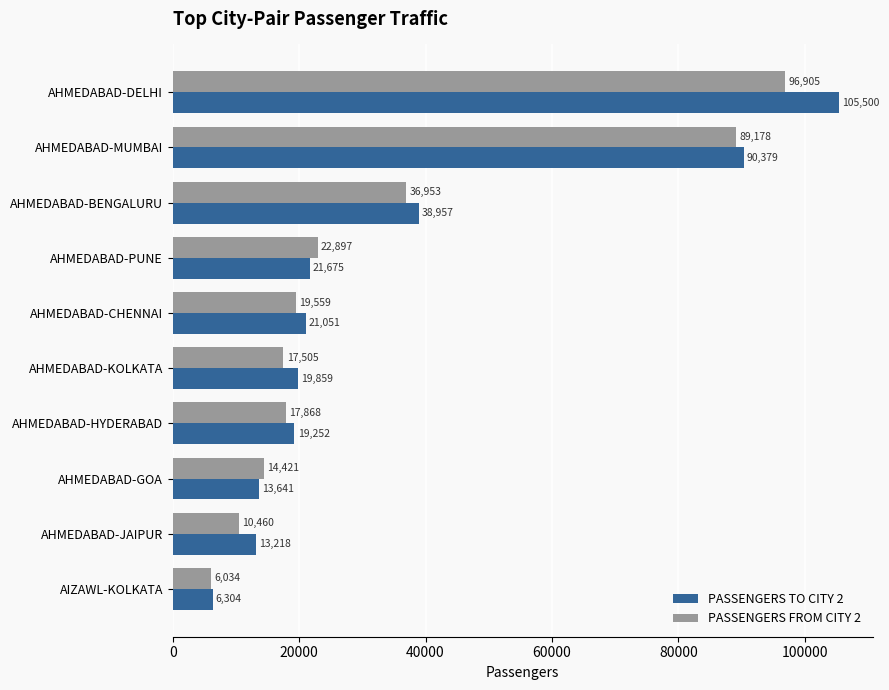

At which label is PASSENGERS TO CITY 2 closest to 55902?

AHMEDABAD-BENGALURU